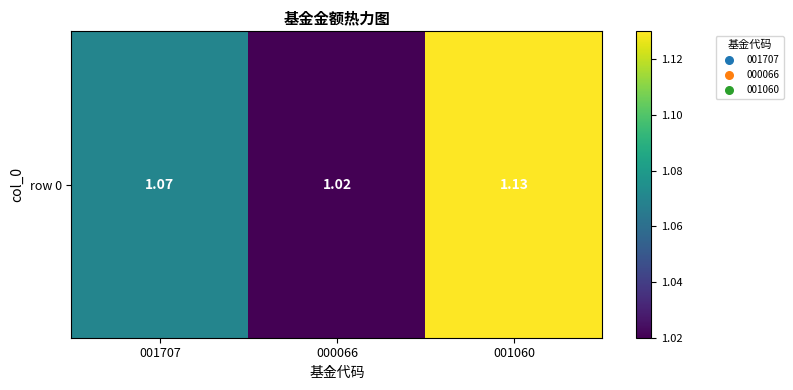

What is the sum of the values at 001060 and 001707?

2.2